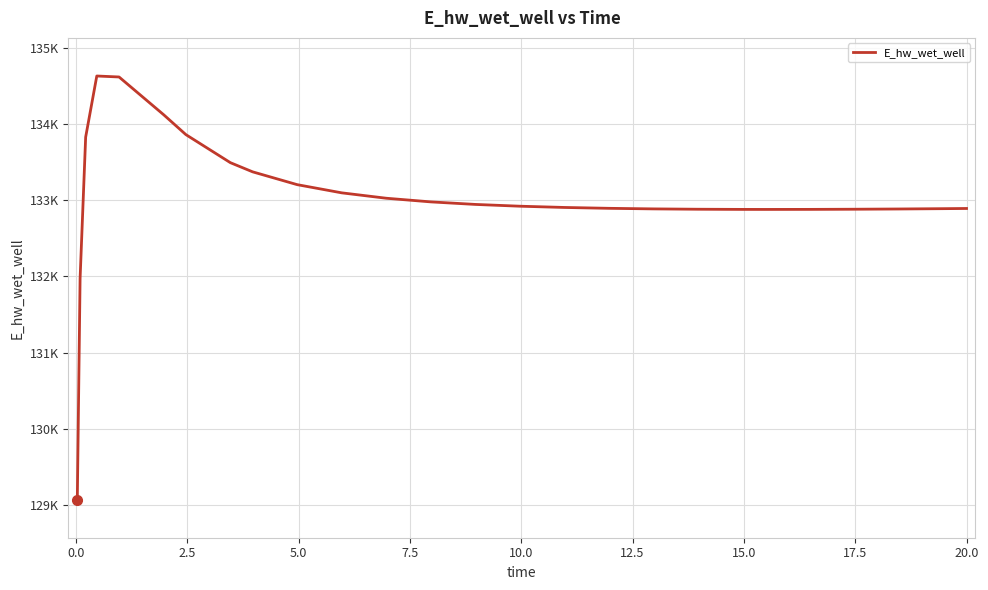

How many values are below 132919?

13